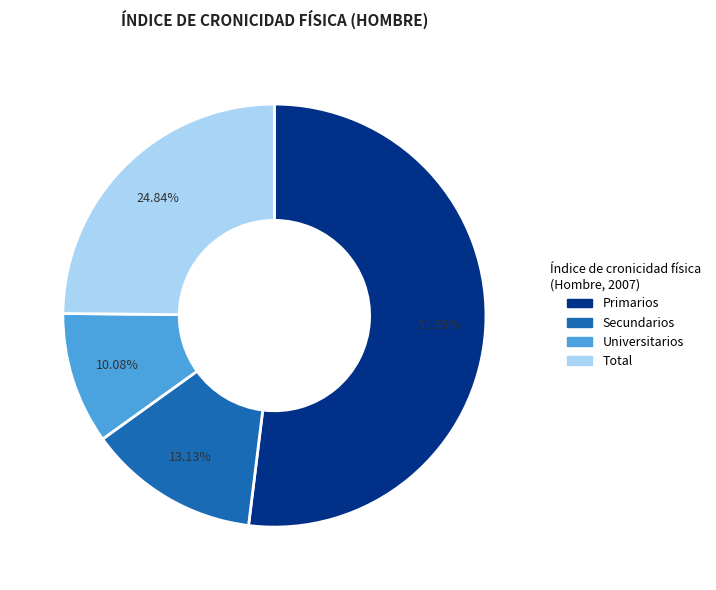

Is Primarios the majority of the pie?

Yes